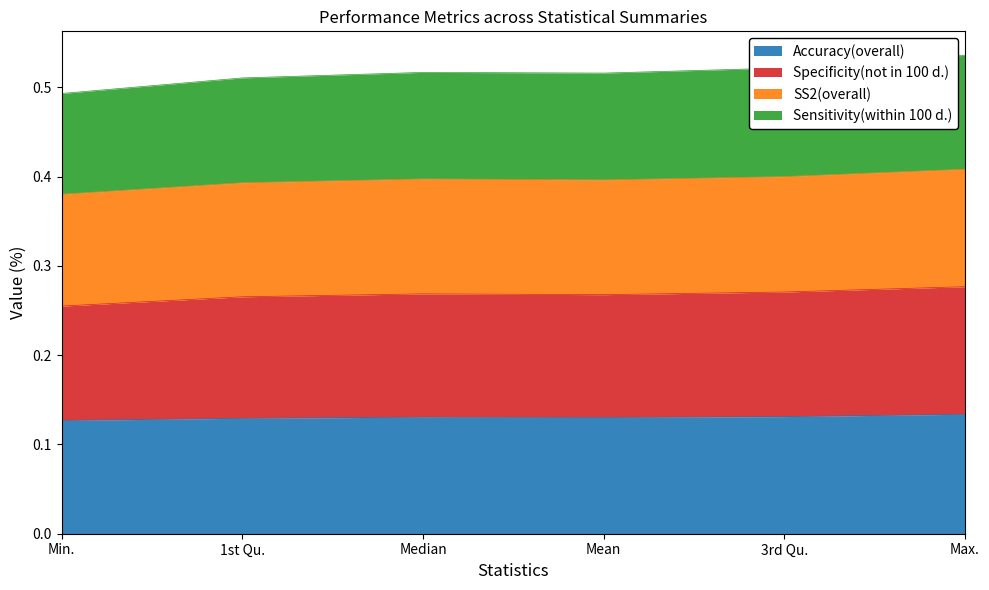

List the labels in order of SS2(overall) value, smallest first.

Min., 1st Qu., Mean, Median, 3rd Qu., Max.